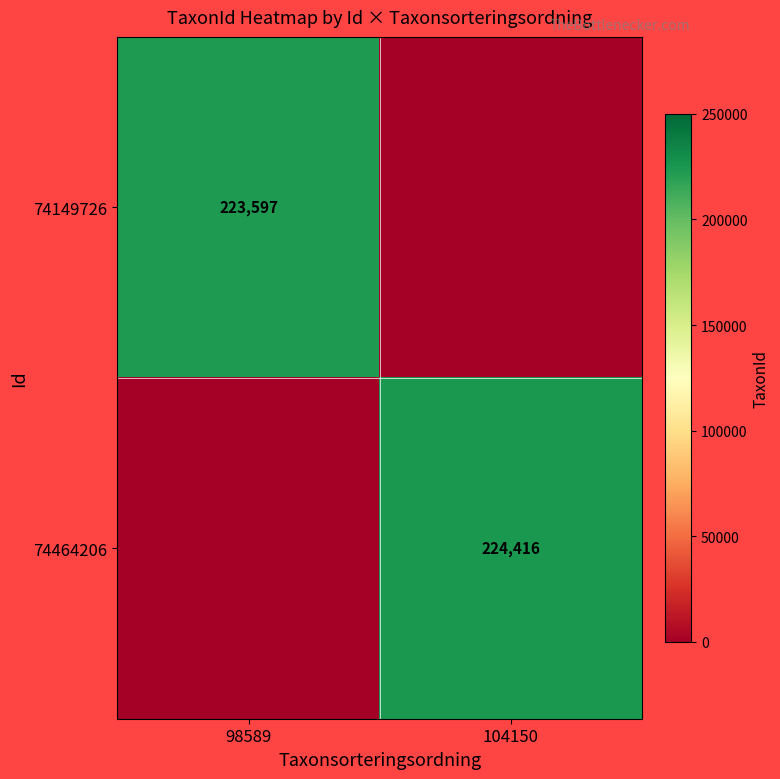

Is it true that 74464206 equals 224416 at 104150?

True